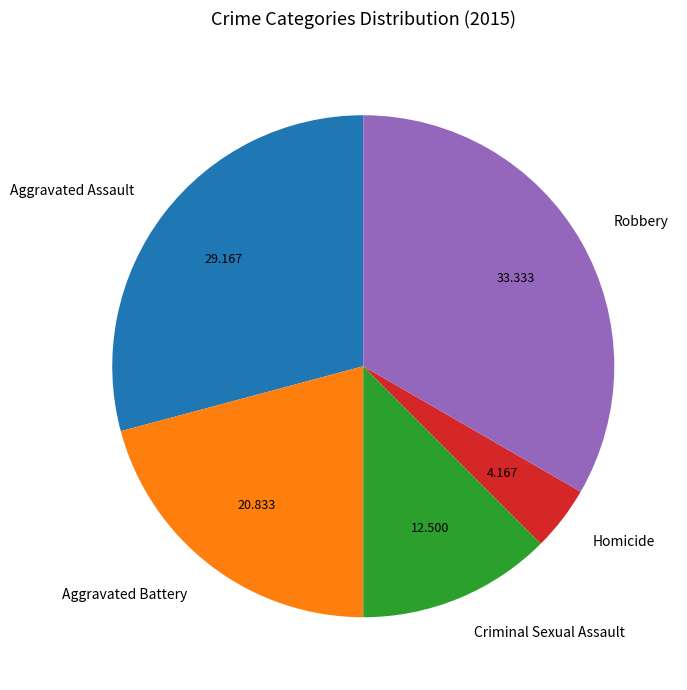

Which has a higher value, Aggravated Assault or Aggravated Battery?

Aggravated Assault